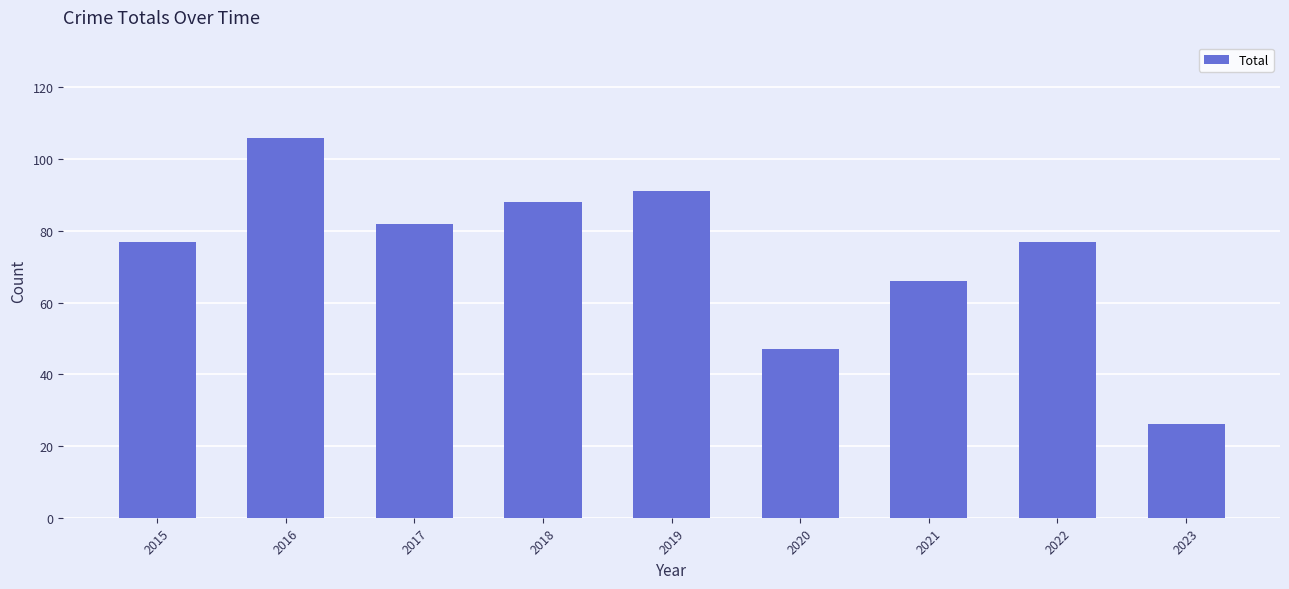

Does the chart contain any negative values?

No